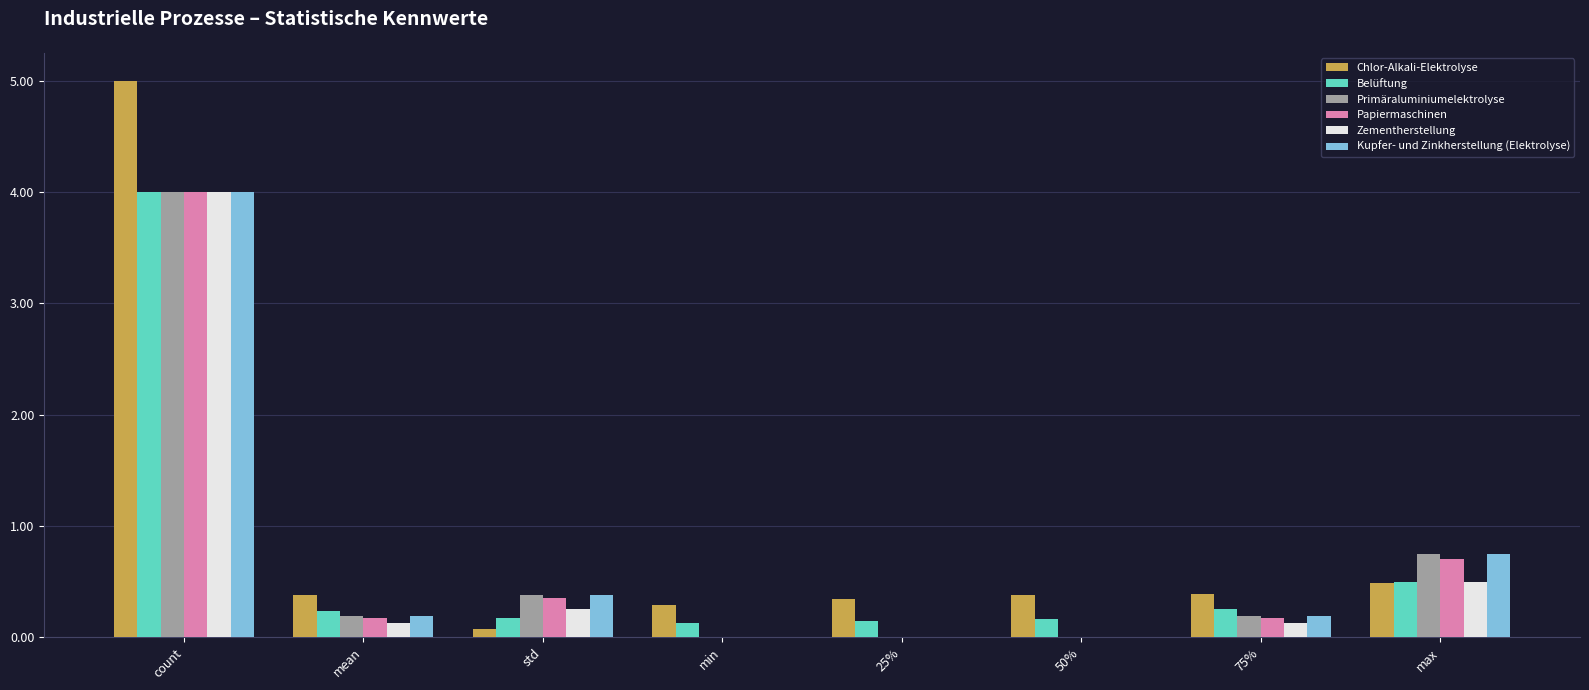

The Kupfer- und Zinkherstellung (Elektrolyse) series shows 0.0 at min. True or false?

True